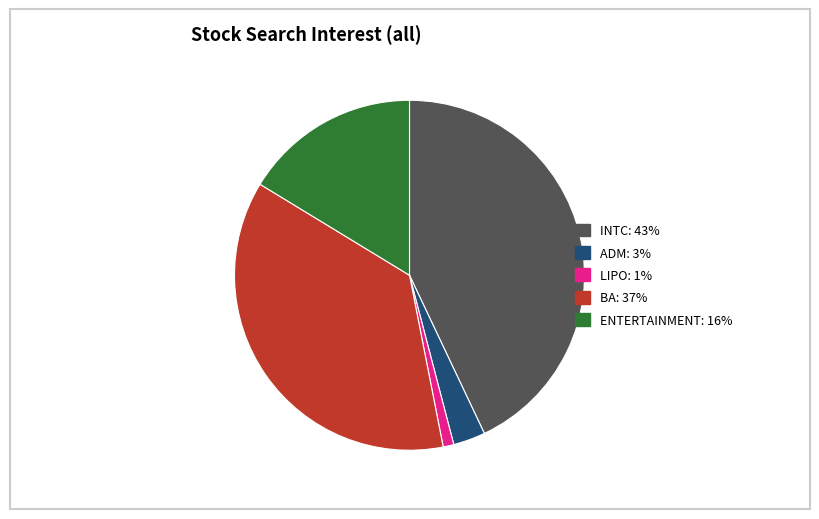

Is there any slice that represents more than half of the pie?

No